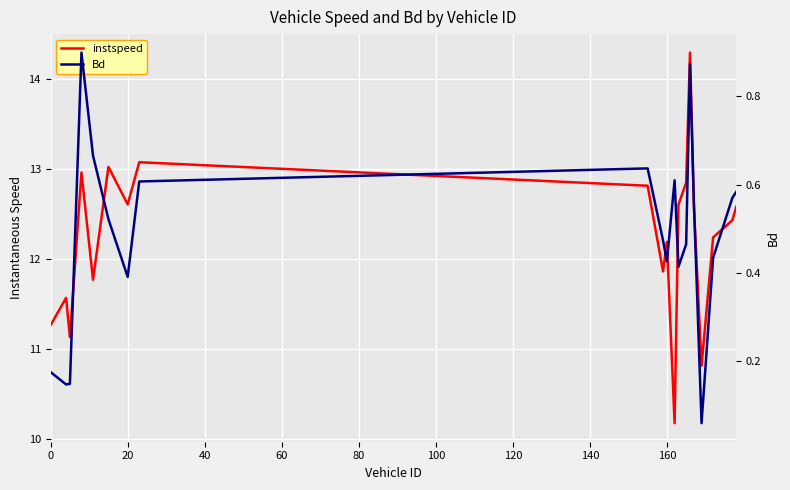

True or false: instspeed has a value of 21.4 at 19.

False